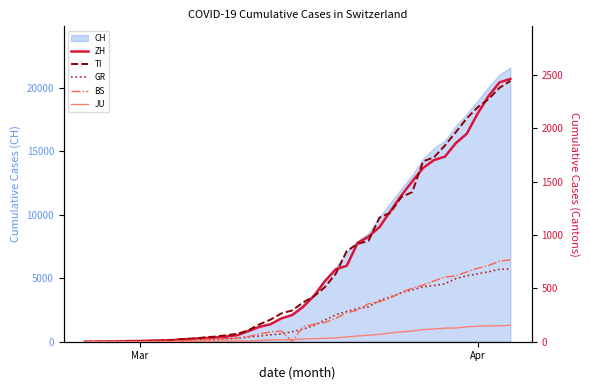

What is the value of the TI point at the 28th from the left?

1162